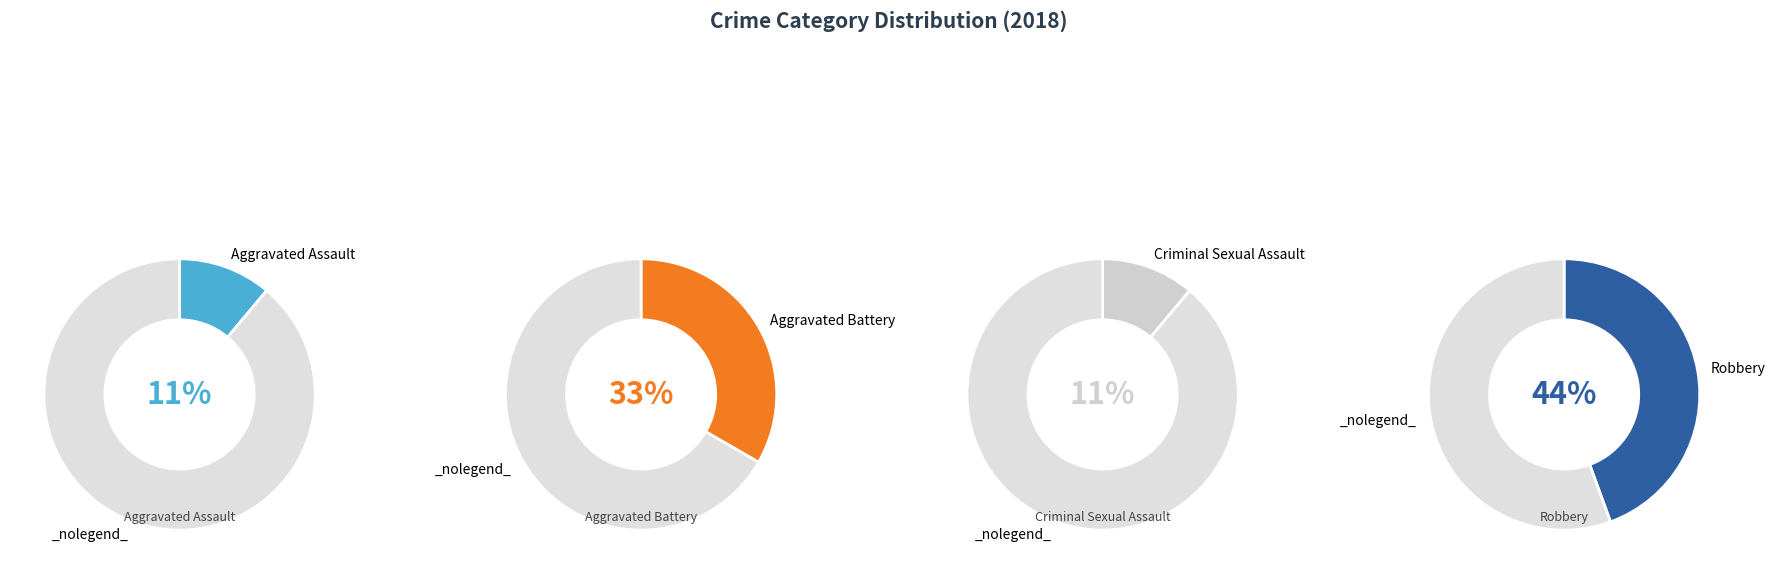

How many slices are in this pie chart?

4